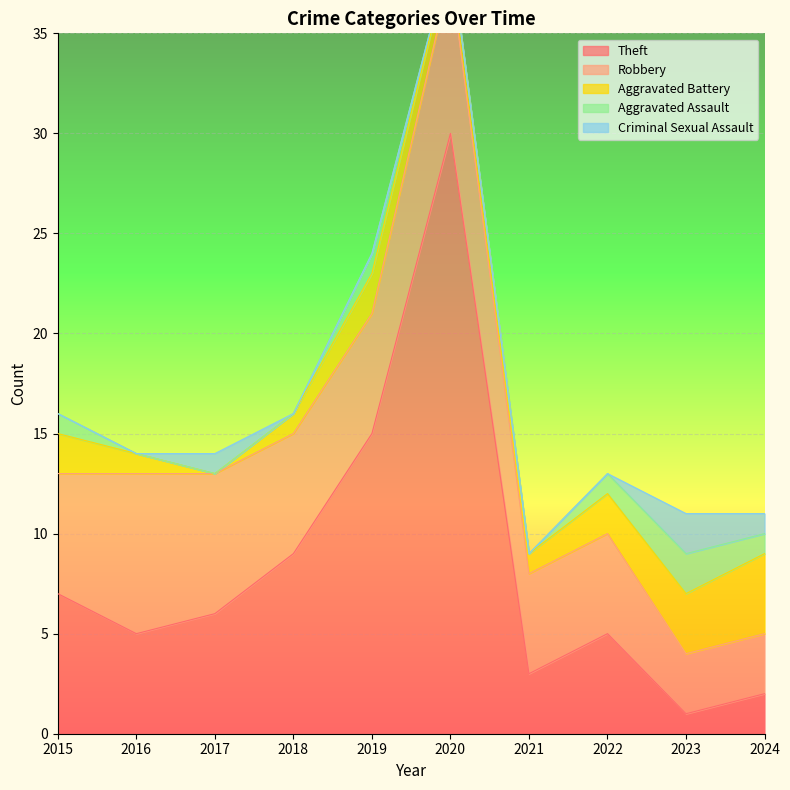

How many times do Criminal Sexual Assault and Aggravated Battery cross each other?

2